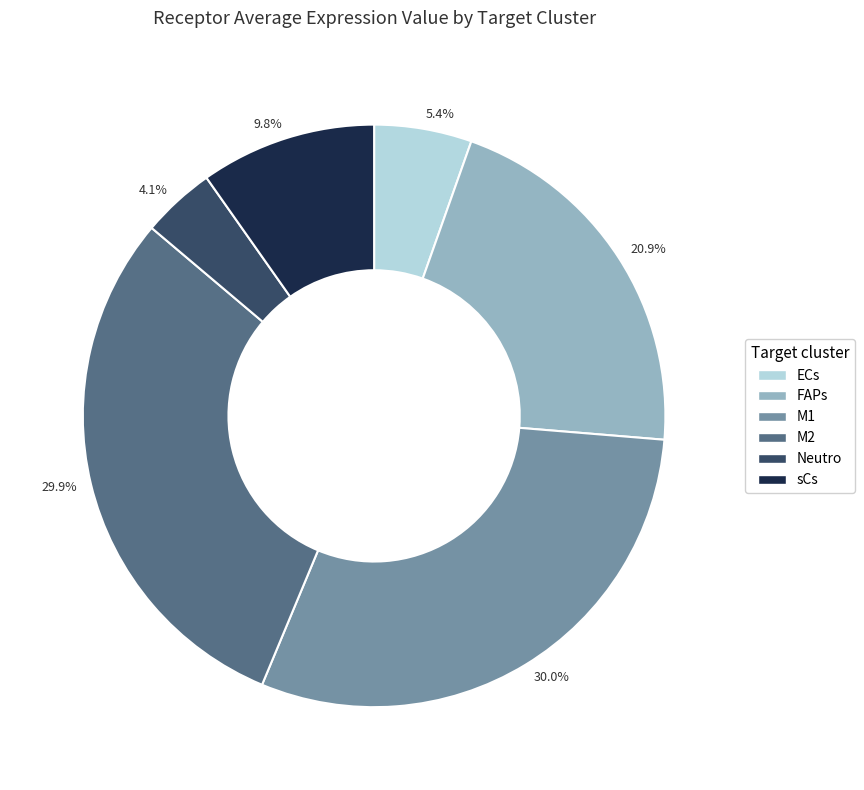

What is the smallest slice in the pie chart?

4.1%